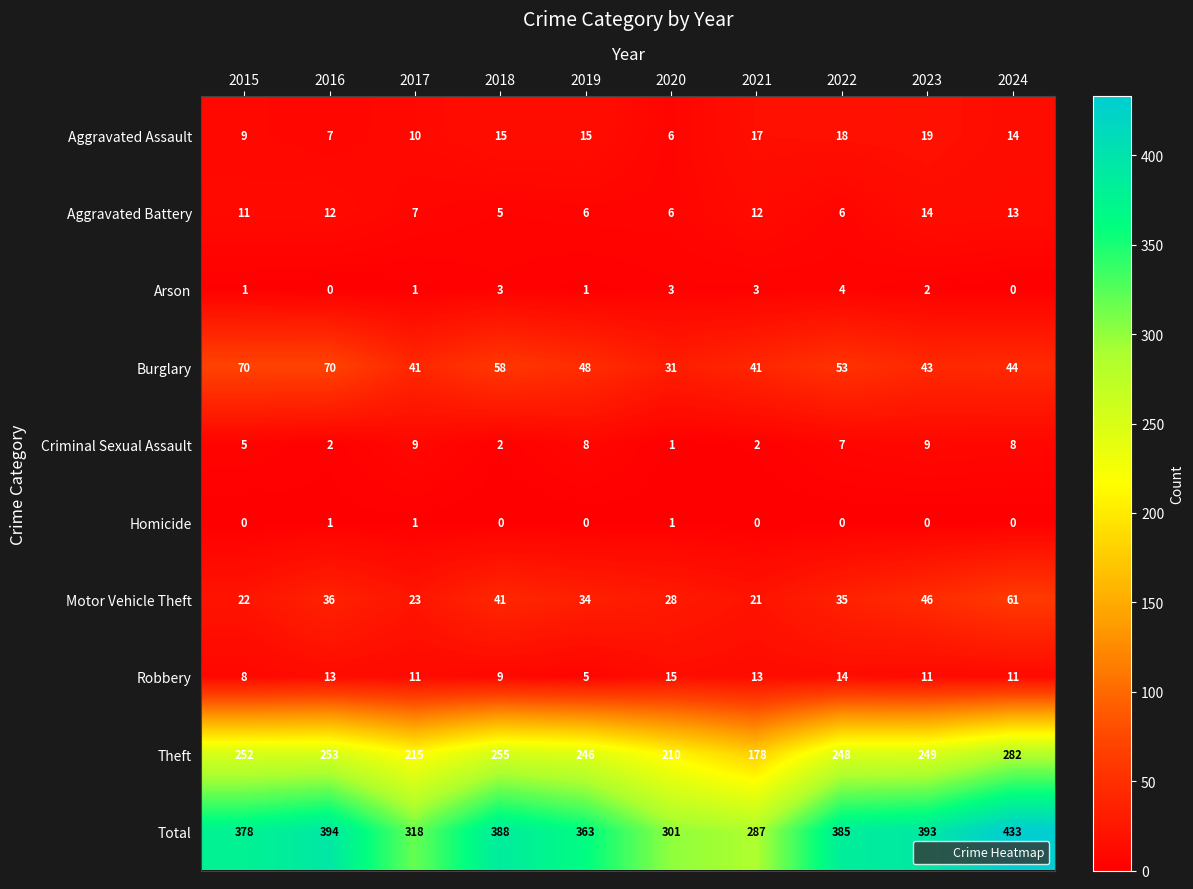

What is the difference between the maximum and minimum values in the Aggravated Assault series?

13